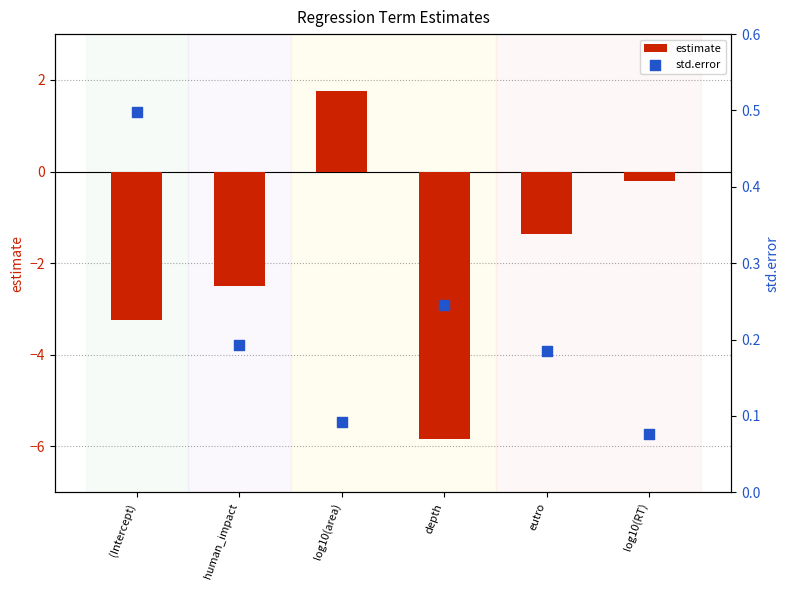

Which series contains the highest Y value?

estimate